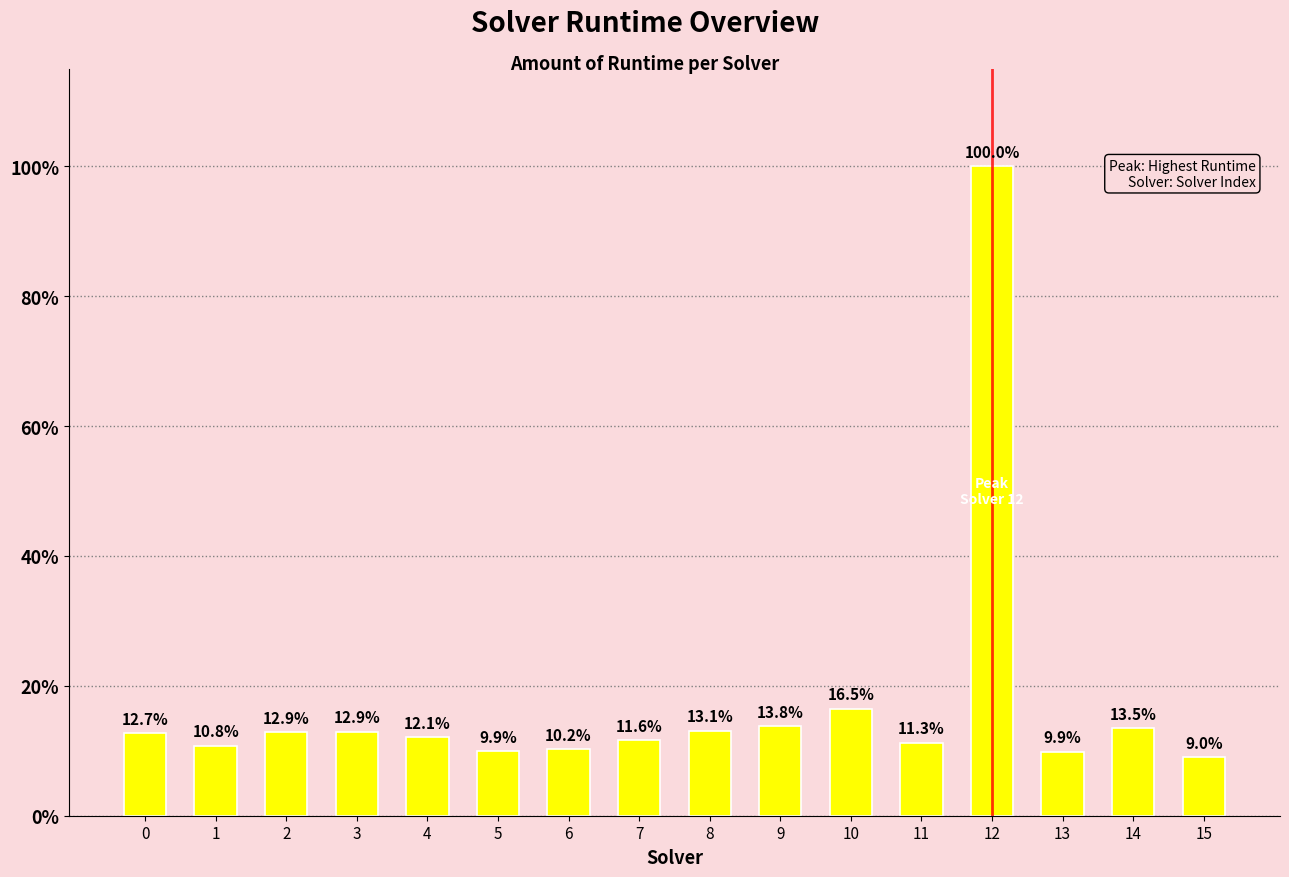

Reading left to right, what are all the values shown in this chart?

0=0.1	1=0.1	2=0.1	3=0.1	4=0.1	5=0.1	6=0.1	7=0.1	8=0.1	9=0.1	10=0.2	11=0.1	12=0.9	13=0.1	14=0.1	15=0.1